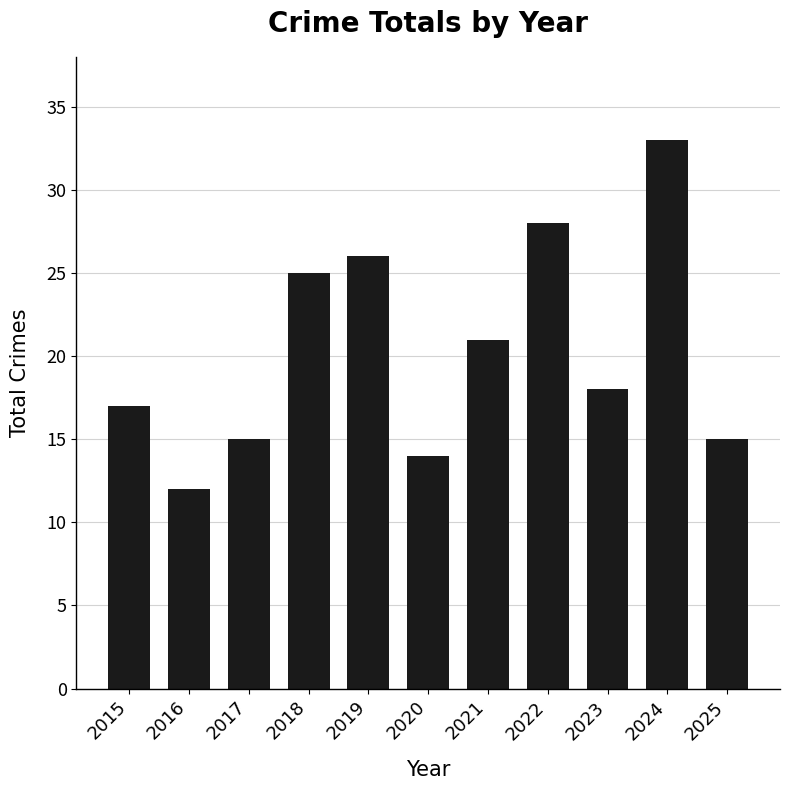

At which category does the chart reach its minimum across all series?

2016